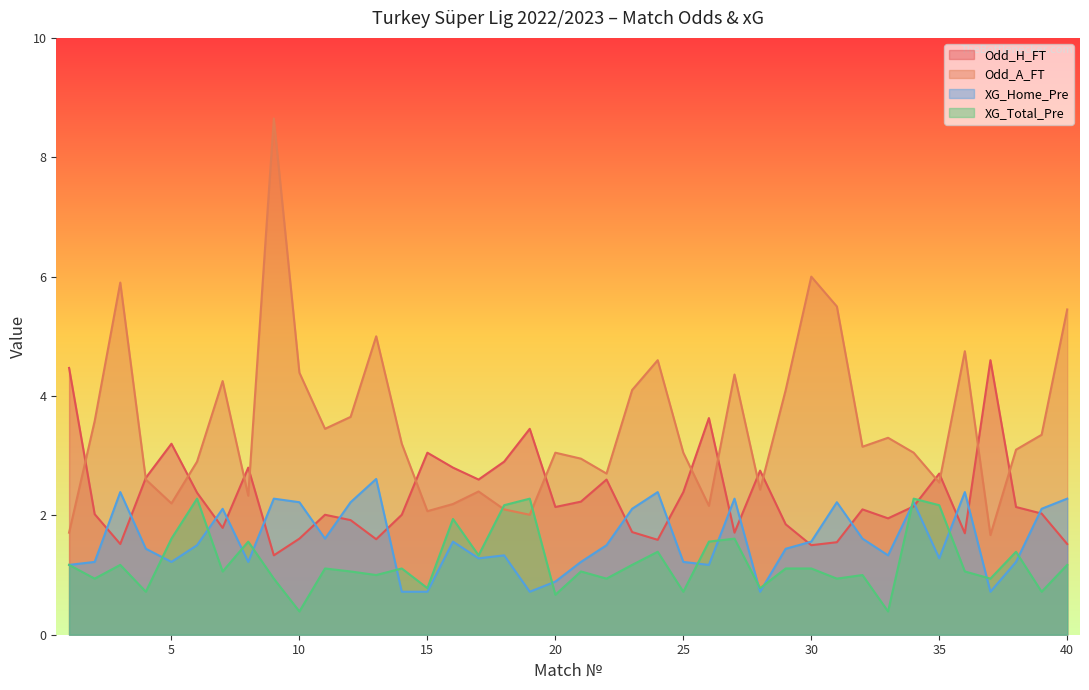

At which label is Odd_A_FT closest to 5?

13